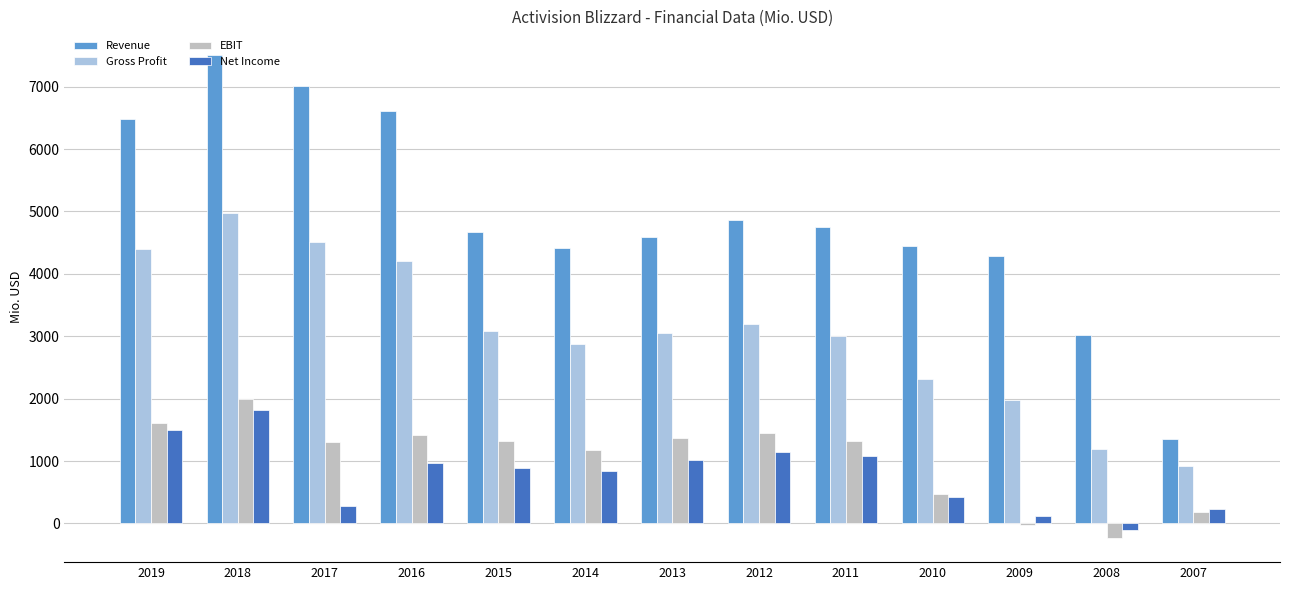

What is the average value of the Gross Profit series?

3055